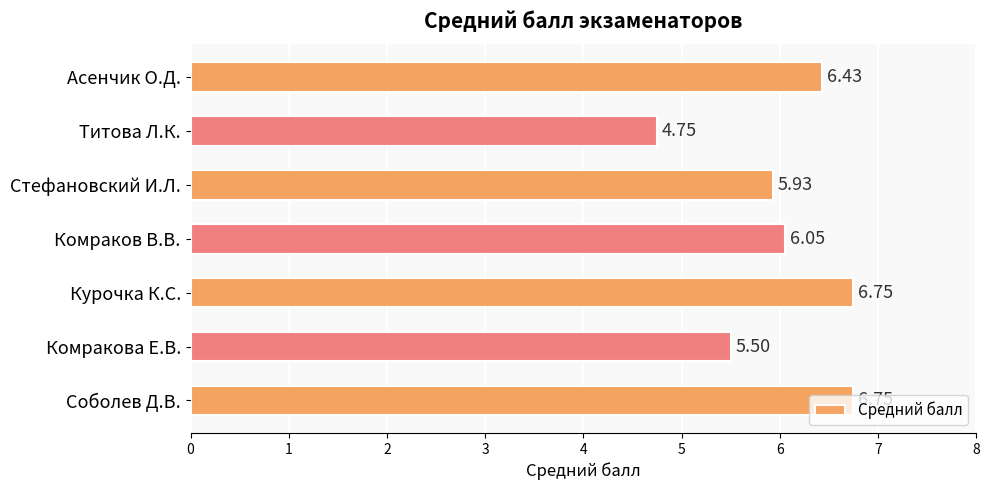

Which has a higher value, Комракова Е.В. or Комраков В.В.?

Комраков В.В.